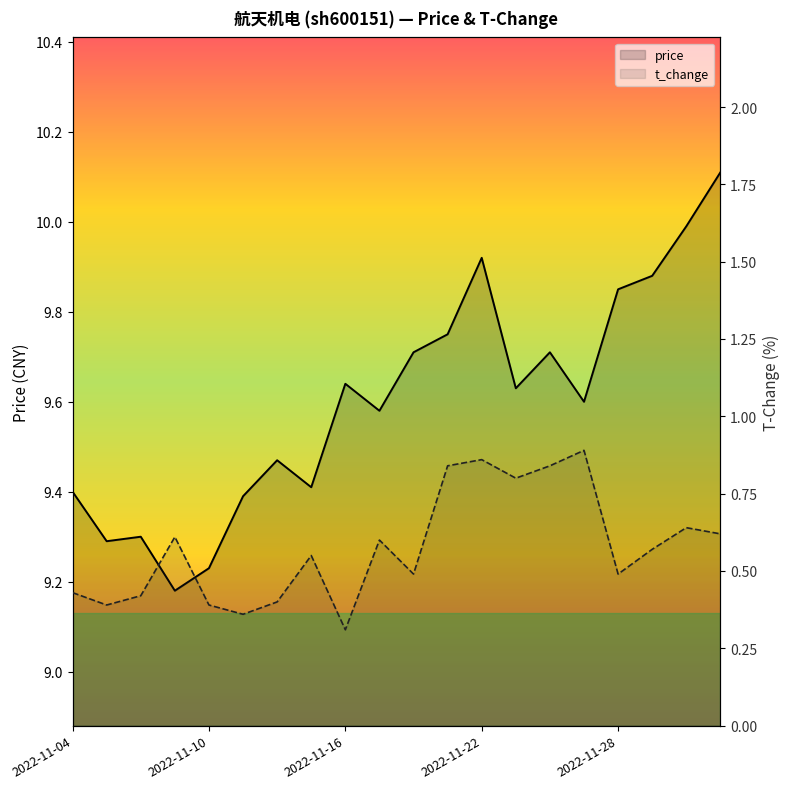

What is the label of the 8th point from the right?

2022-11-22